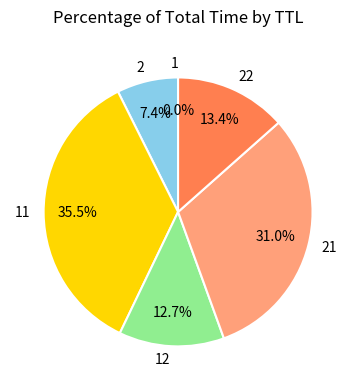

Is 22 the majority of the pie?

No